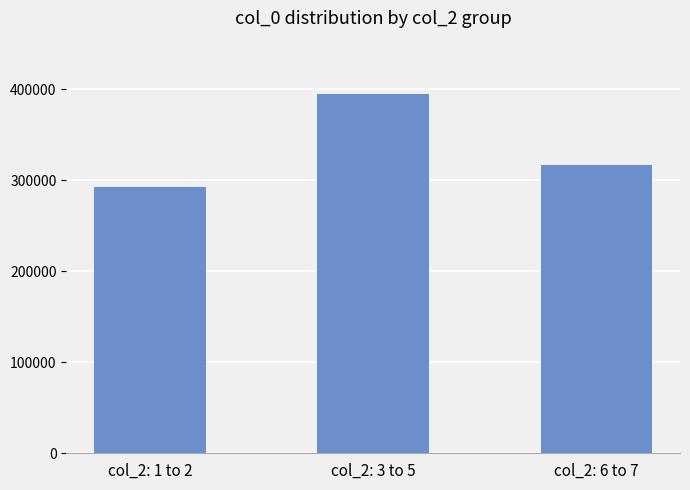

Reading left to right, extract all data points from this chart.

292936	394512	316904